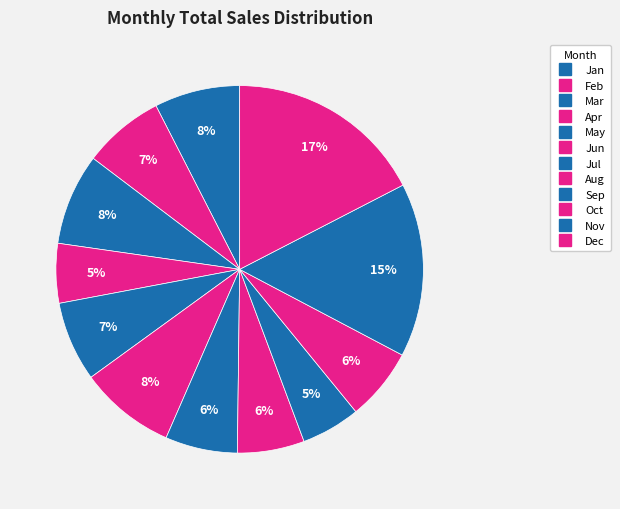

Is there a majority slice in this chart?

No